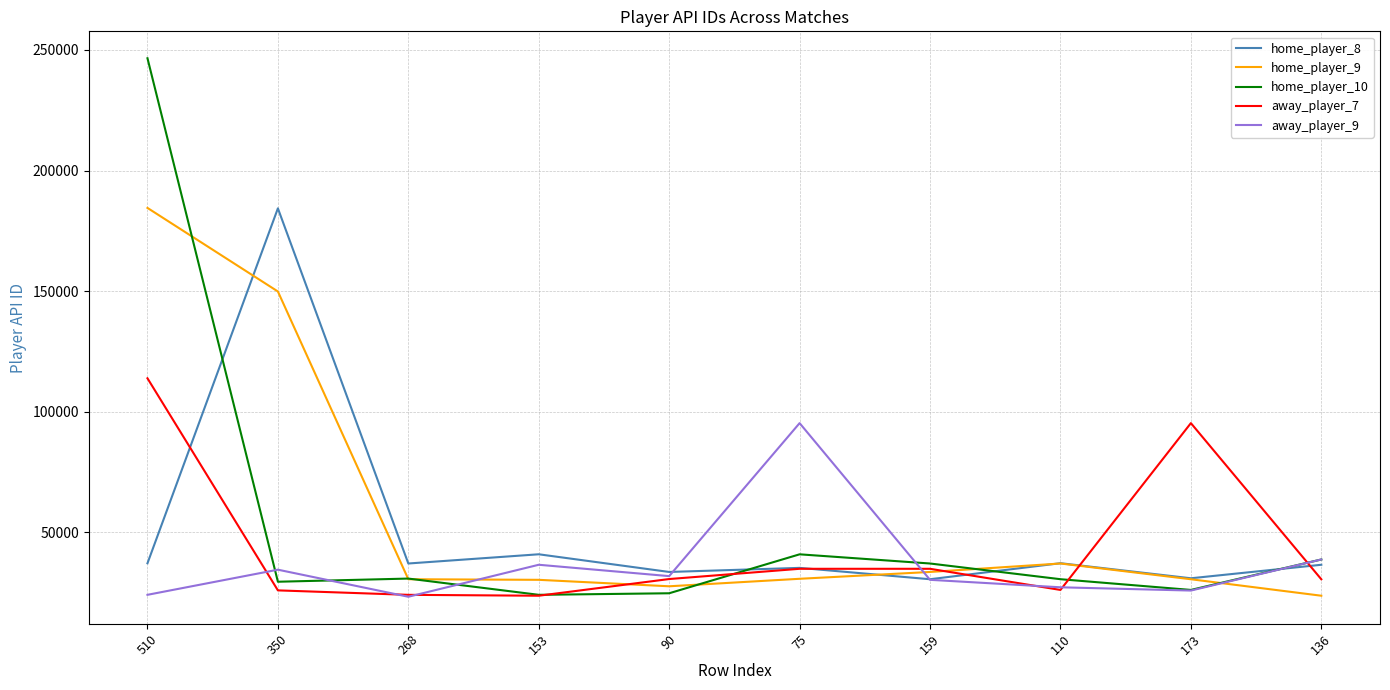

What is the spread (max minus min) of values at 136?

15025